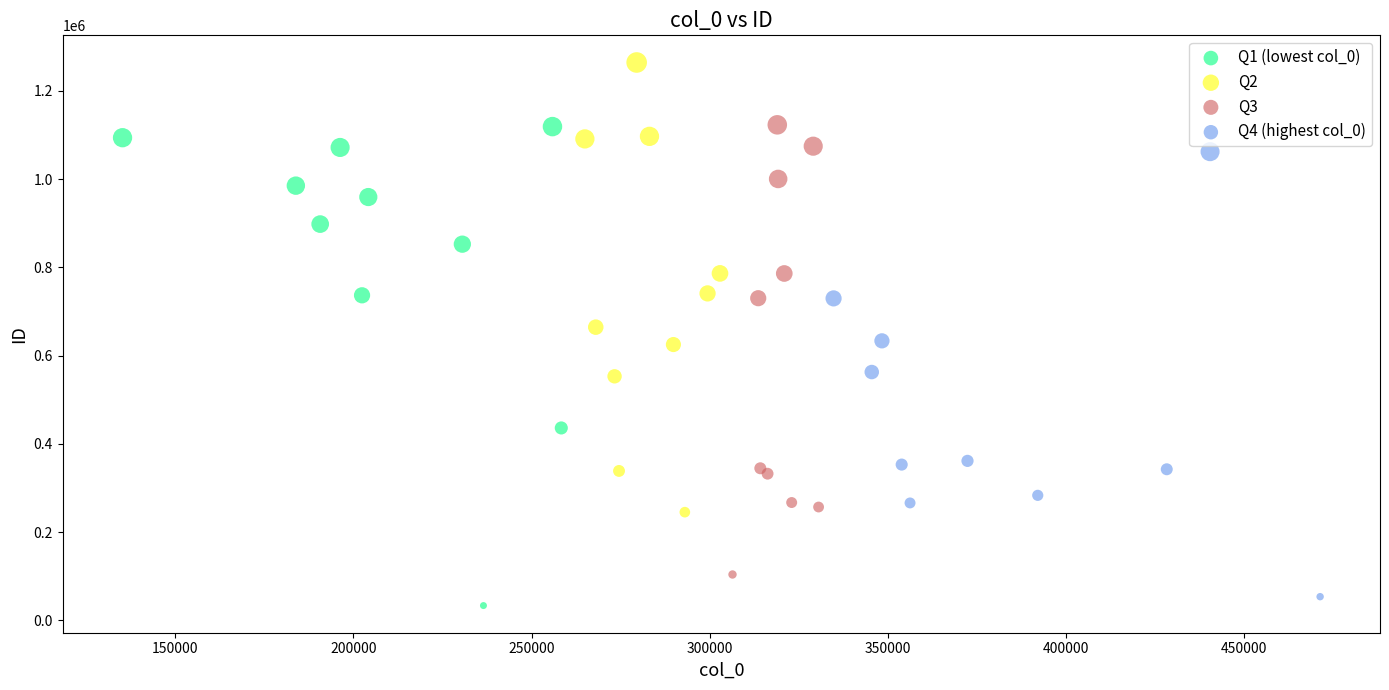

Which series has the largest Y range (max minus min)?

Q1 (lowest col_0)